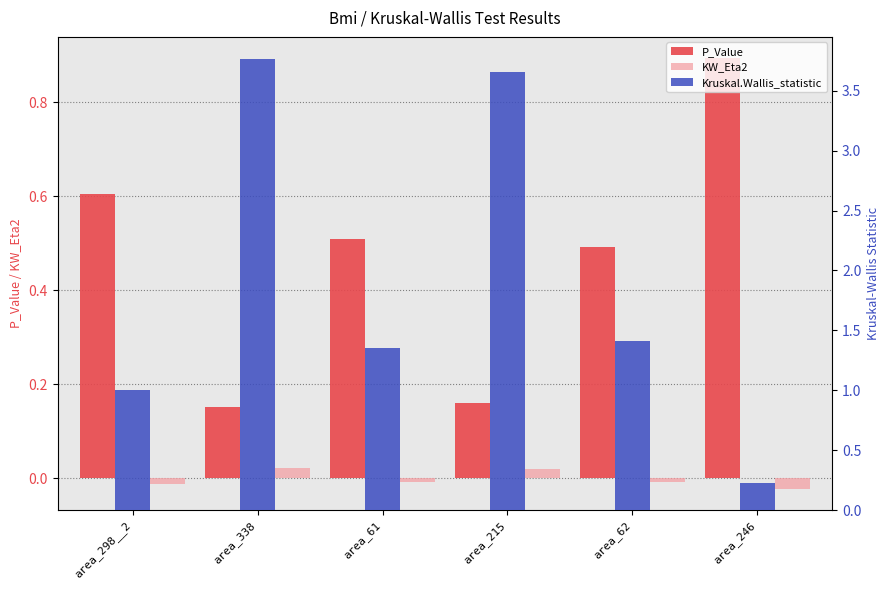

Reading left to right, list all the values displayed in this chart.

P_Value: area_298__2=0.6	area_338=0.2	area_61=0.5	area_215=0.2	area_62=0.5	area_246=0.9
KW_Eta2: area_298__2=-0.0	area_338=0.0	area_61=-0.0	area_215=0.0	area_62=-0.0	area_246=-0.0
Kruskal.Wallis_statistic: area_298__2=1.0	area_338=3.8	area_61=1.3	area_215=3.7	area_62=1.4	area_246=0.2